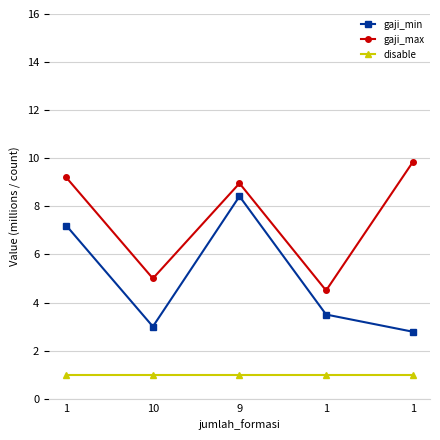

How many lines are shown in the chart?

3